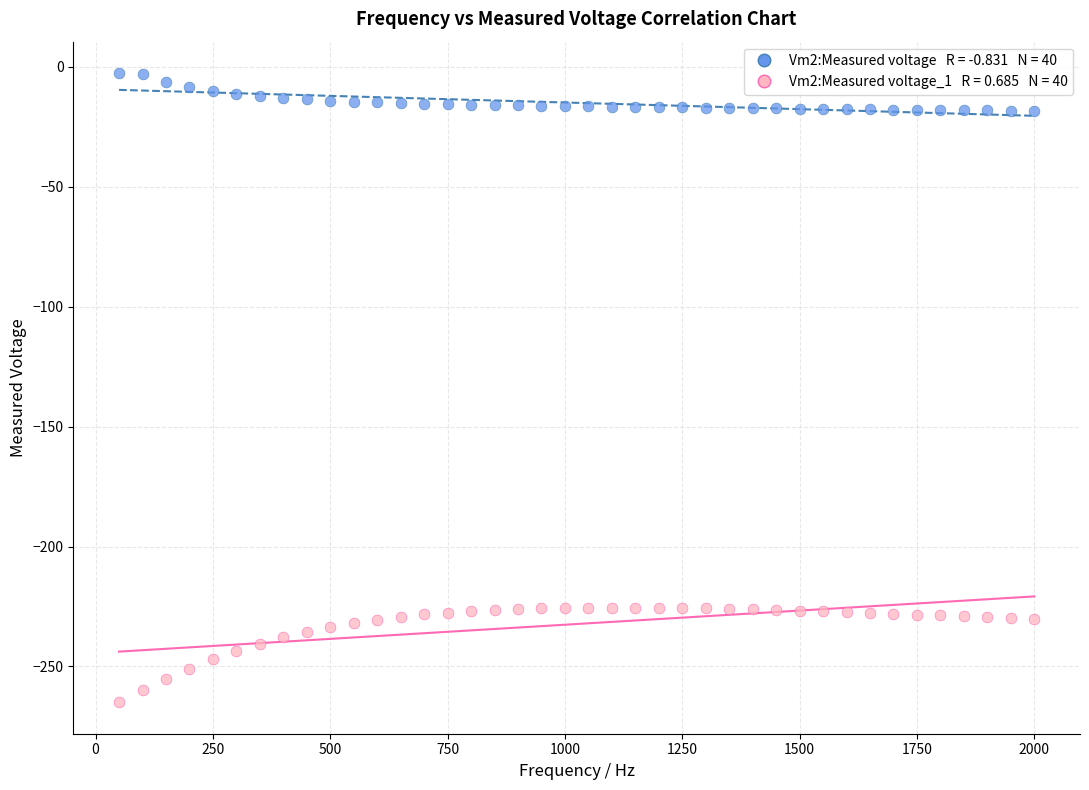

Across all data points, what is the range of X values (max minus min)?

1950.0